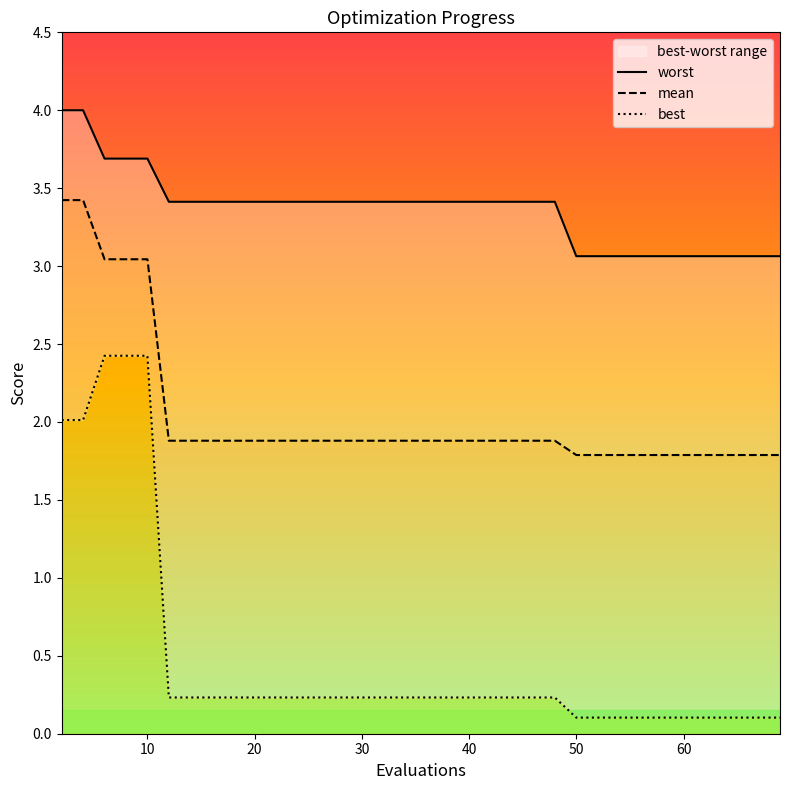

What is the minimum value shown in the chart?

0.1